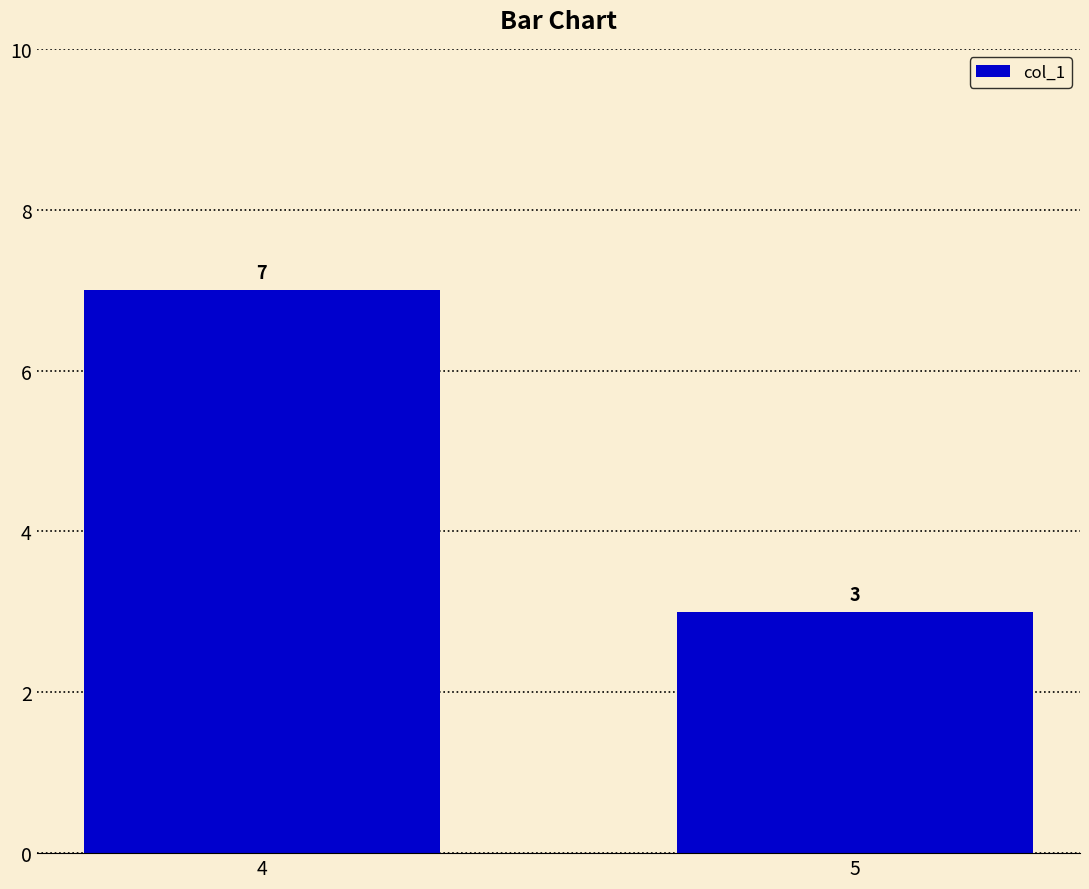

List the labels in order of value, largest first.

4, 5